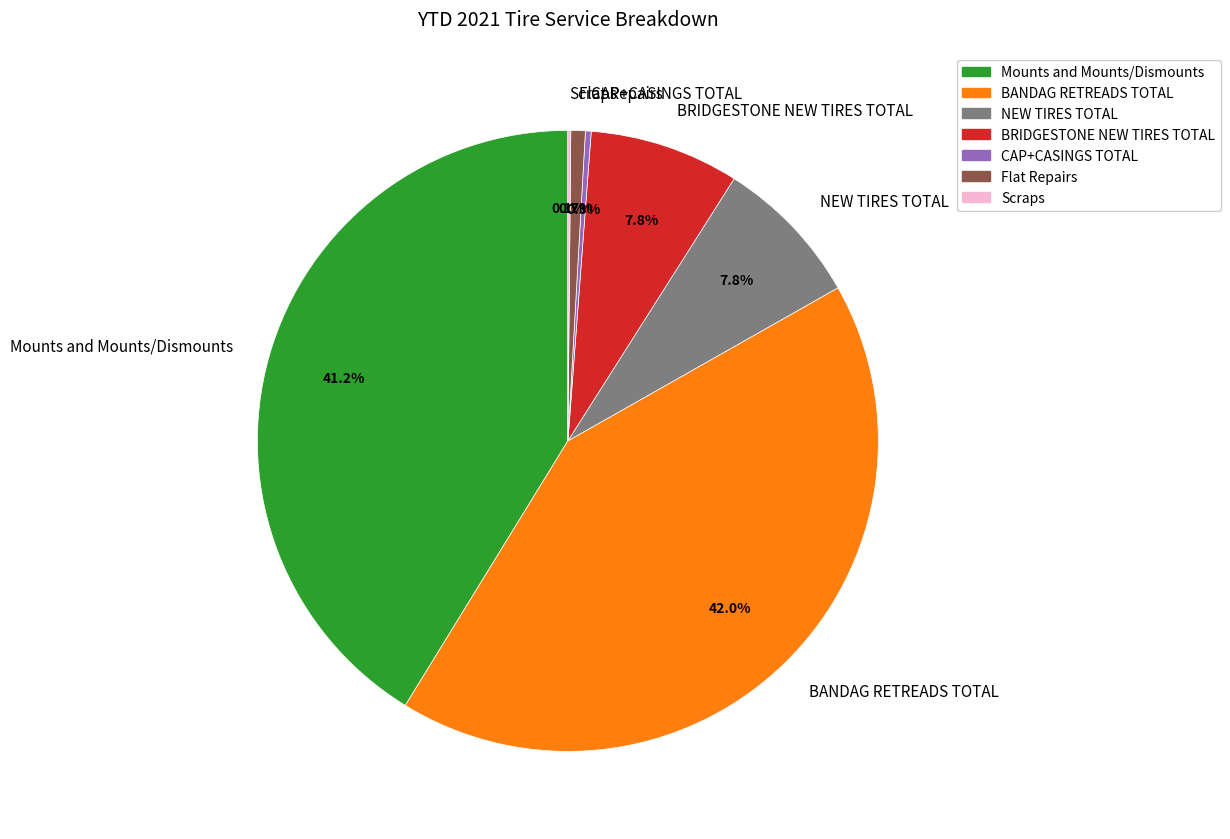

Is there any slice that represents more than half of the pie?

No